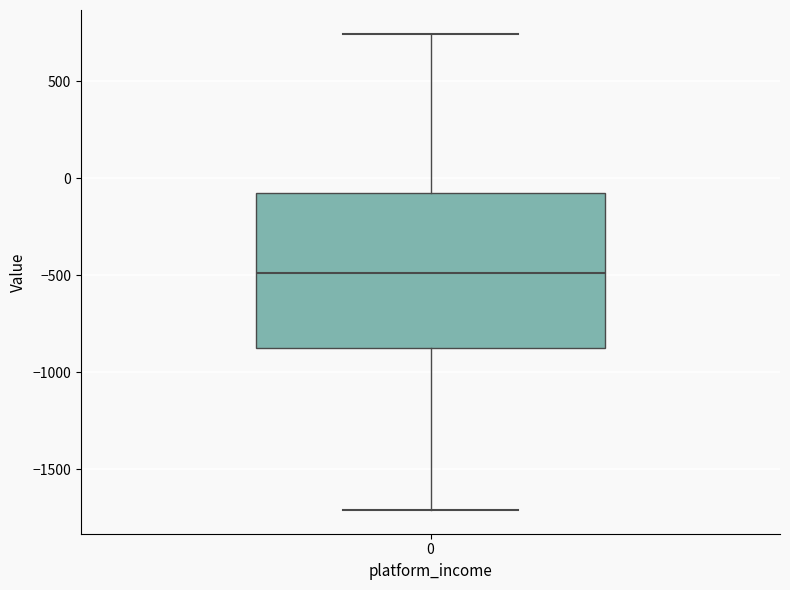

Transcribe this box plot: give where the median line is, the range the box spans, and where the two whiskers end, as read against the y-axis. The values are not printed on the chart, so give them approximately, as read against the axis.

median -500, box -900 to -50, whiskers -1700 to 750